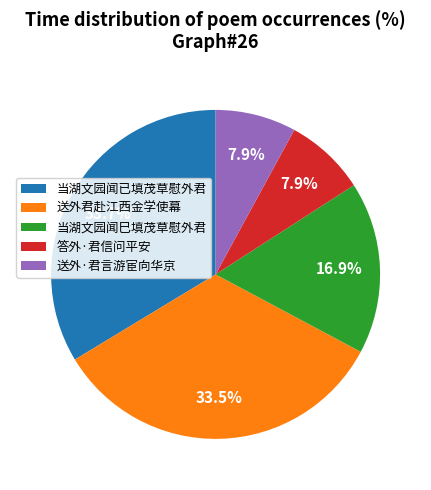

Approximately how many times larger is the value at 送外·君言游宦向华京 compared to 答外·君信问平安?

1.0